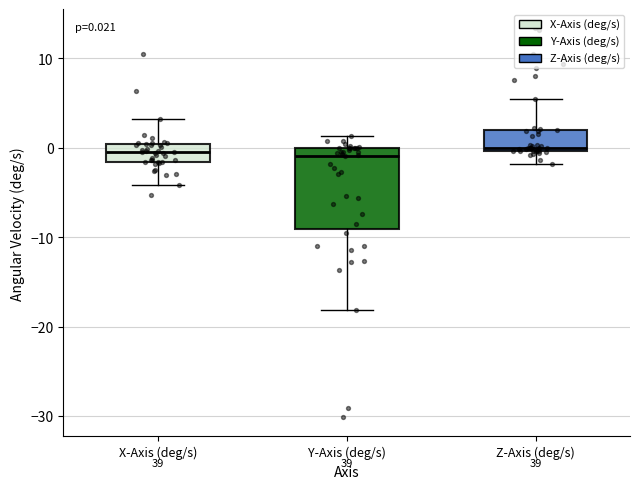

Comparing the boxes themselves (not the whiskers), which one is the tallest?

Y-Axis (deg/s)